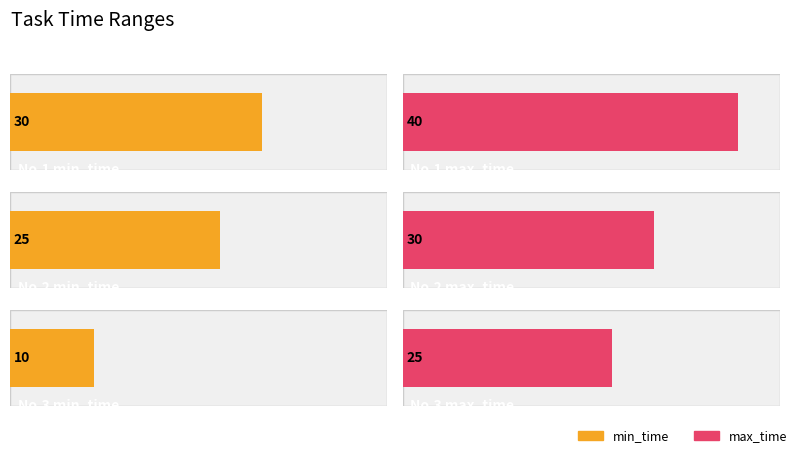

What is the difference between the max_time values at 3 and 2?

5